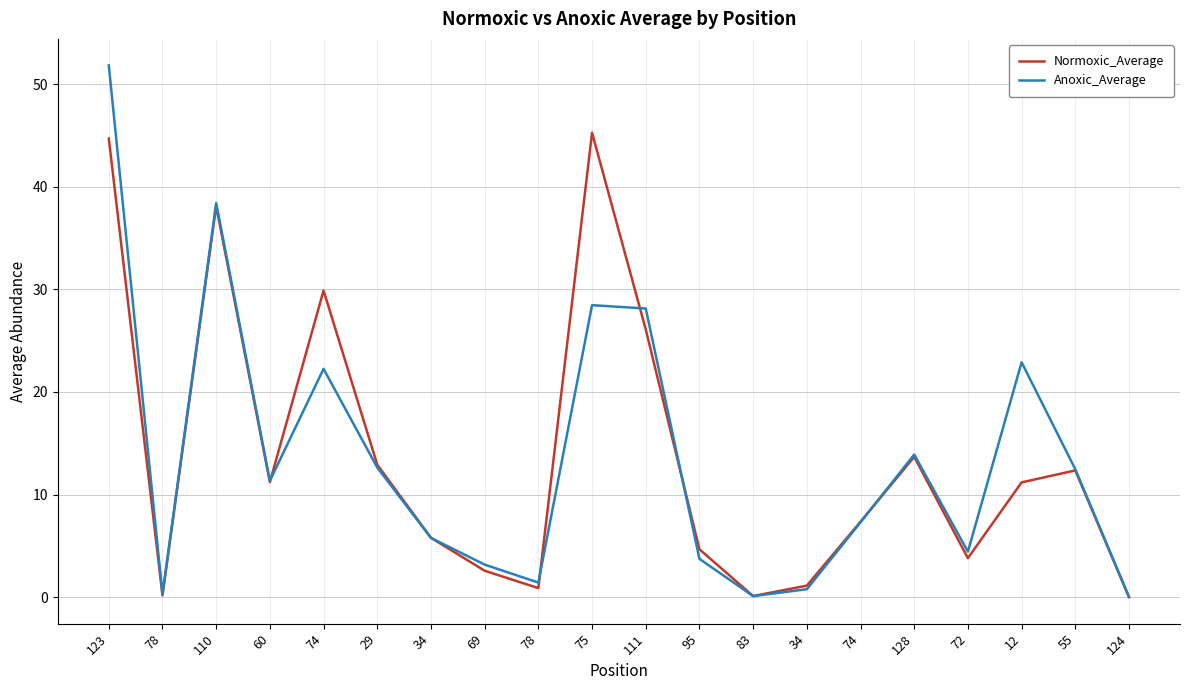

What are all the series names shown in the legend?

Normoxic_Average, Anoxic_Average